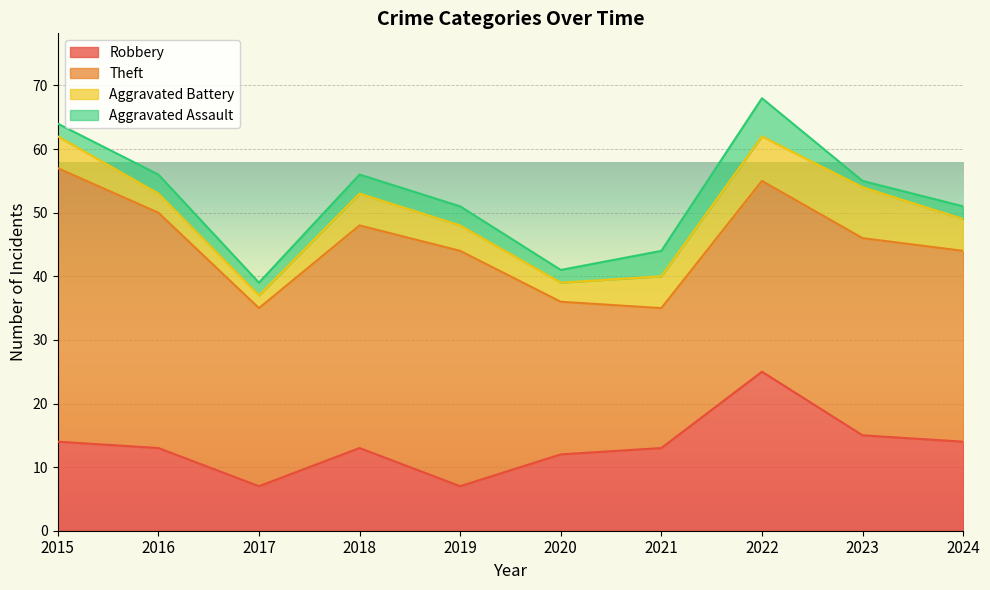

Which series has the largest range (max minus min)?

Theft